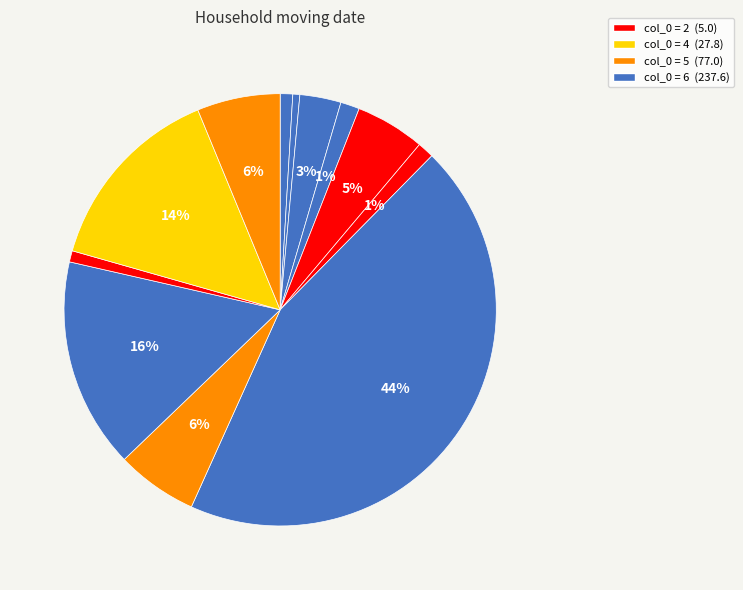

Count the number of slices in the pie.

12